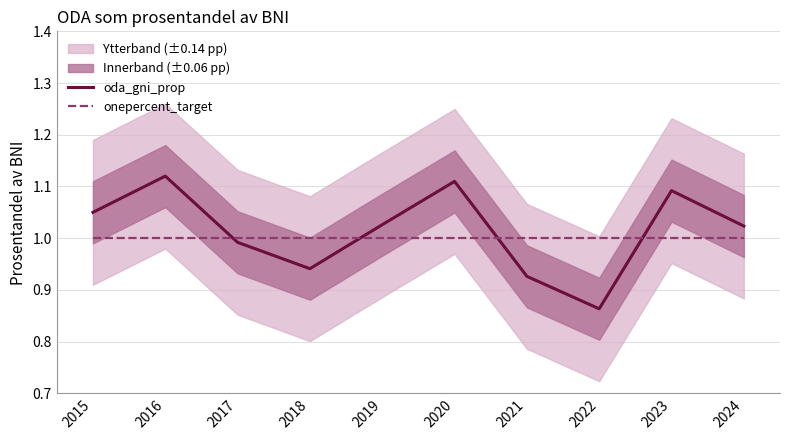

The value of onepercent_target at 2016 is 0.4. True or false?

False